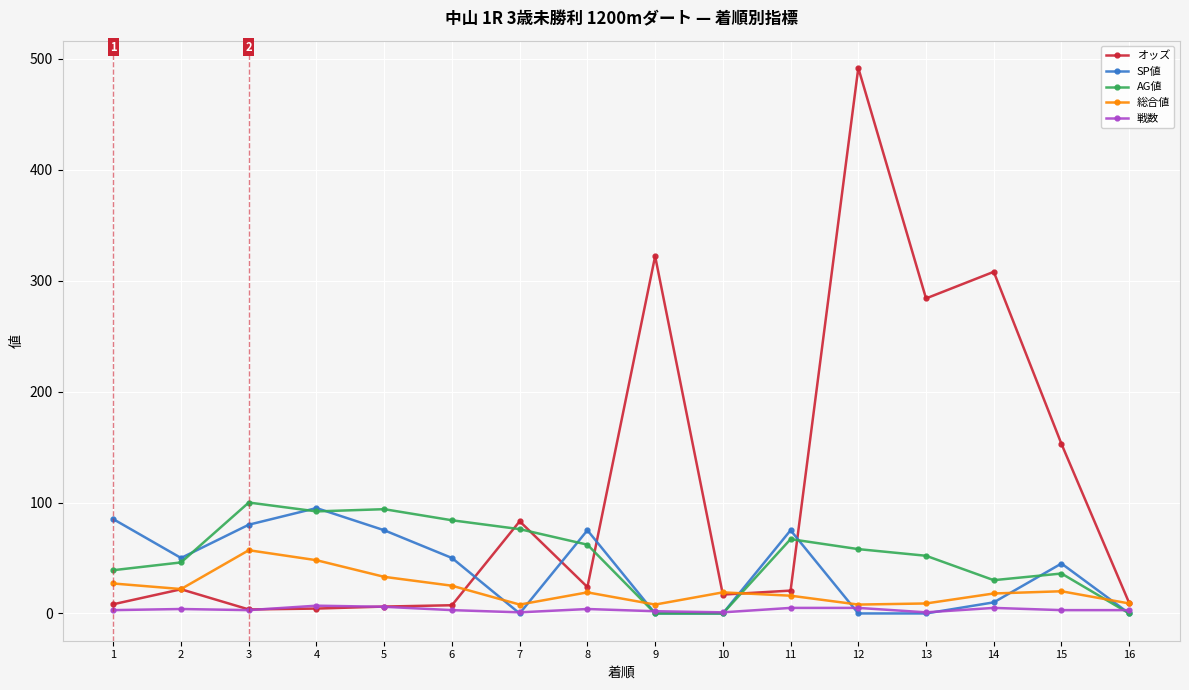

How many times do 戦数 and オッズ cross each other?

2